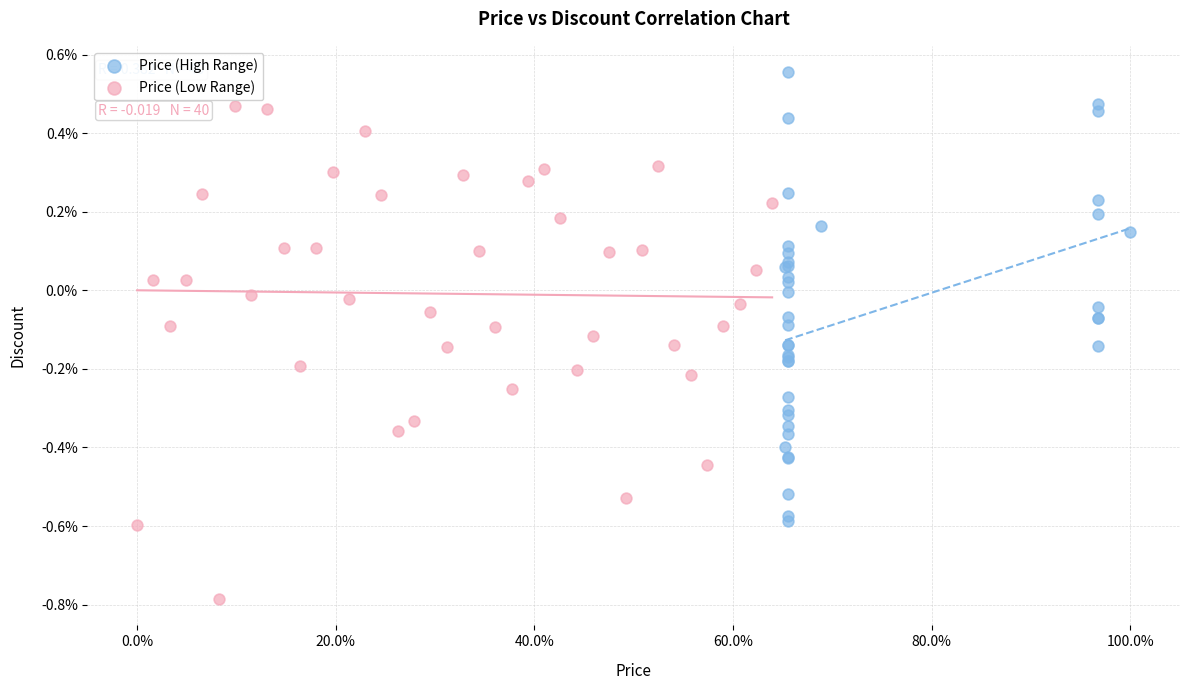

Which series contains the highest Y value?

Price (High Range)